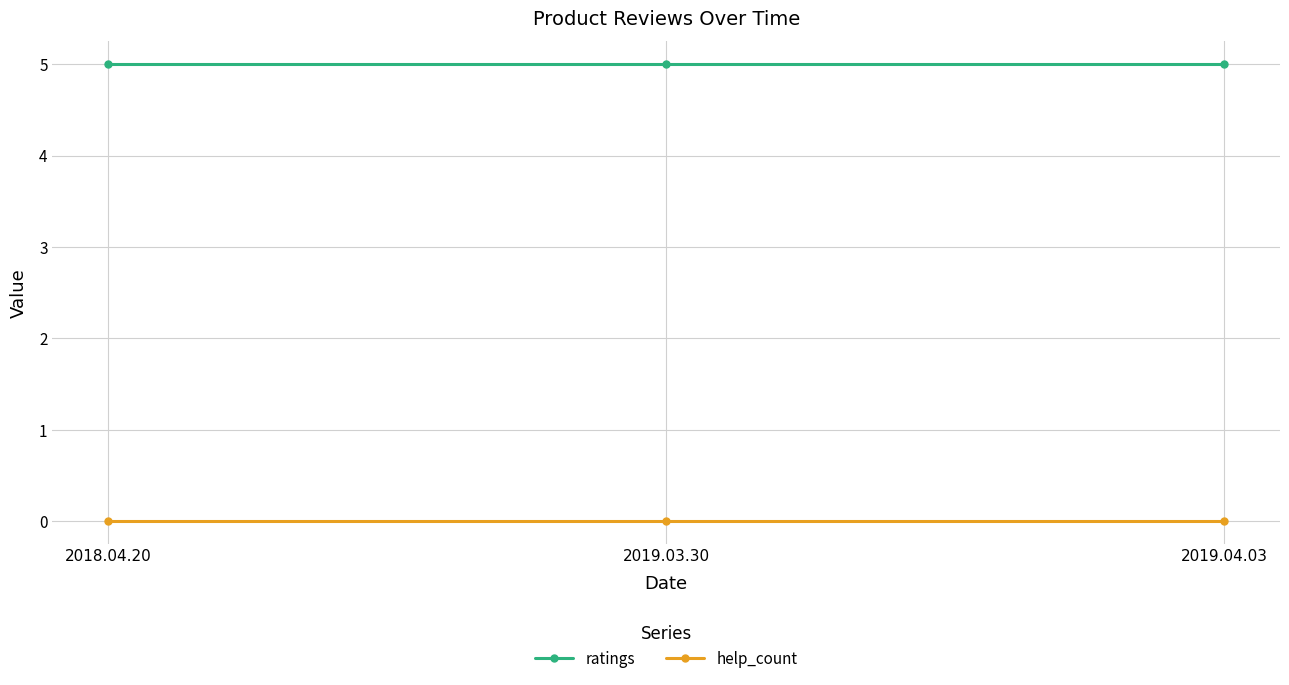

What is the label of the 3rd point from the left?

2019.04.03